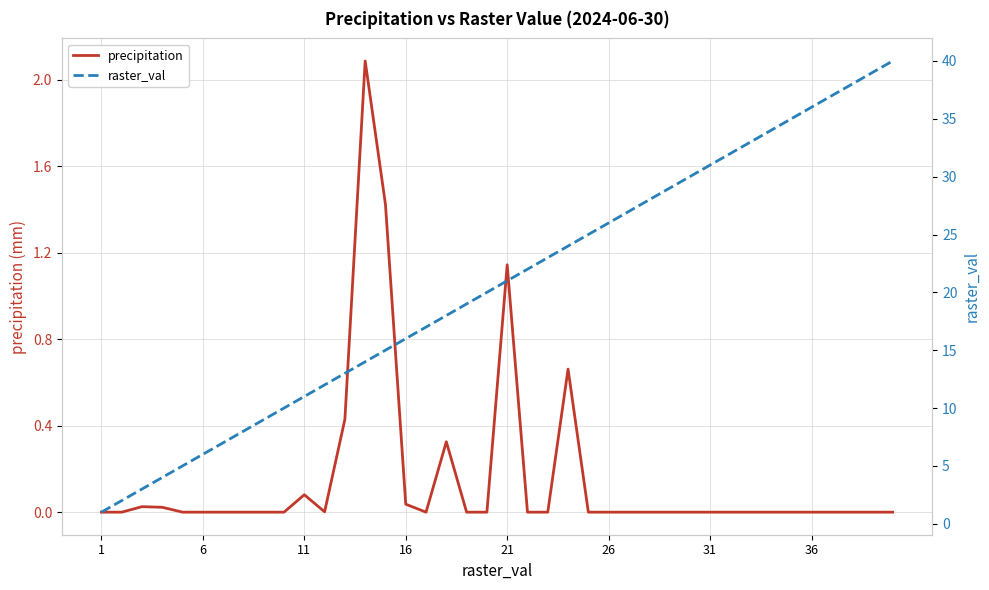

List the series in order of their overall mean, highest first.

raster_val, precipitation